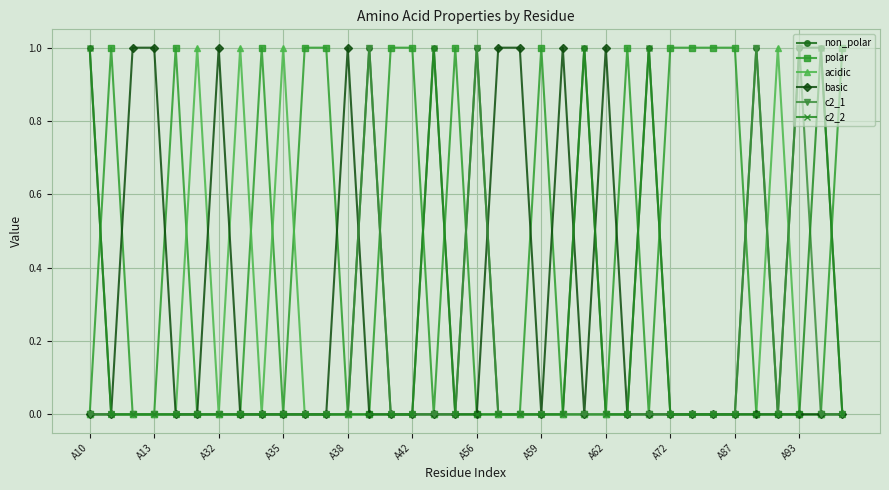

What is the value of the acidic point at the 8th from the left?

1